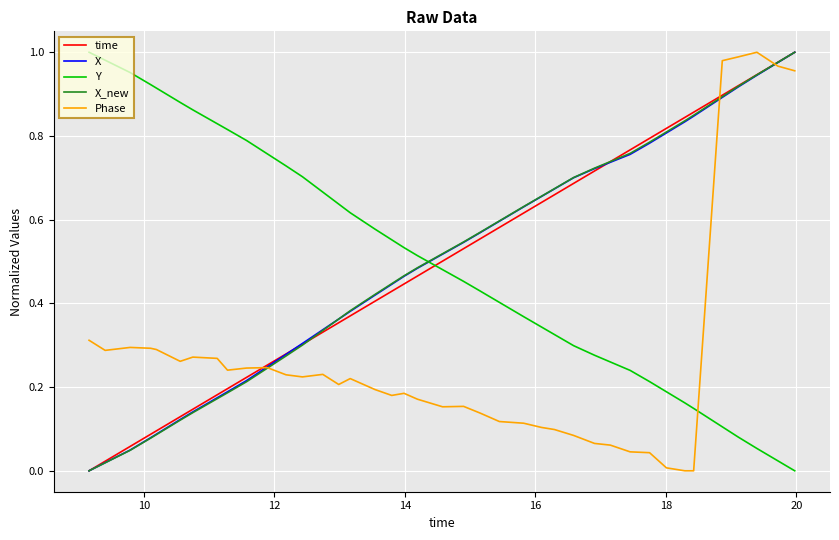

What is the sum of all Y values?

20.1